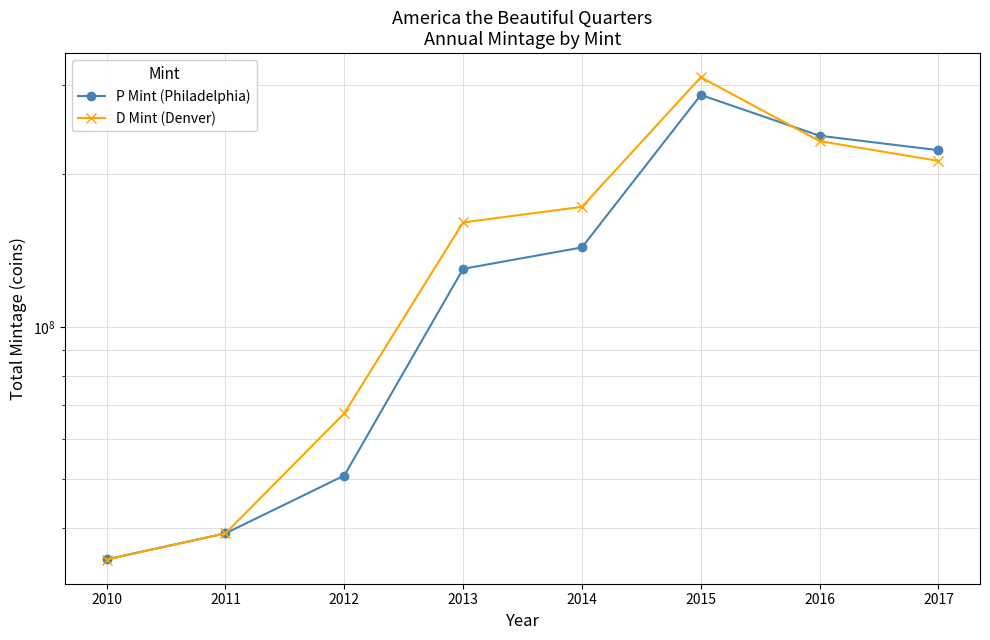

List the series in order of their peak value, highest first.

D Mint (Denver), P Mint (Philadelphia)